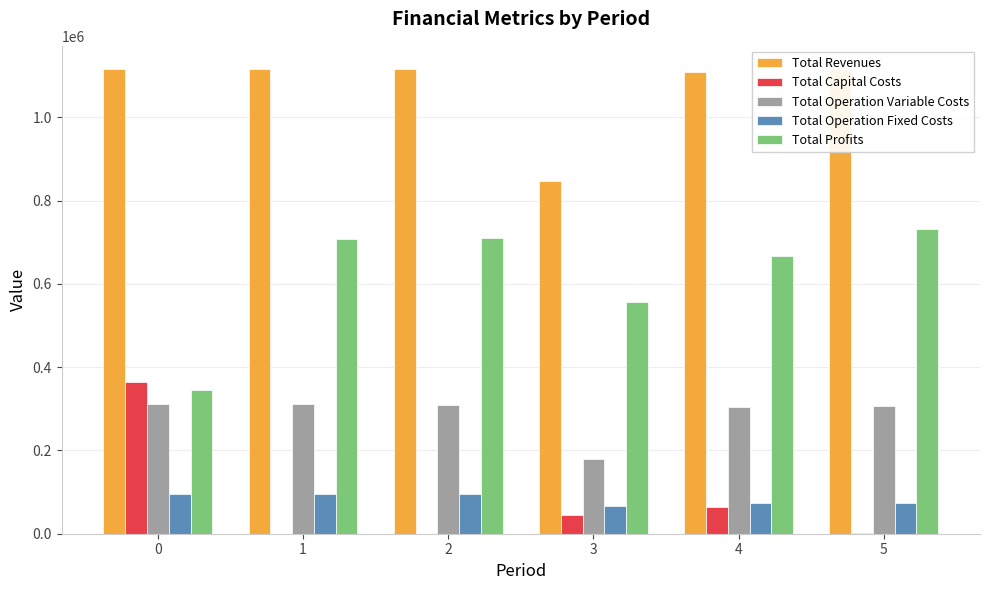

True or false: Total Capital Costs has a value of 64000.0 at 4.

True